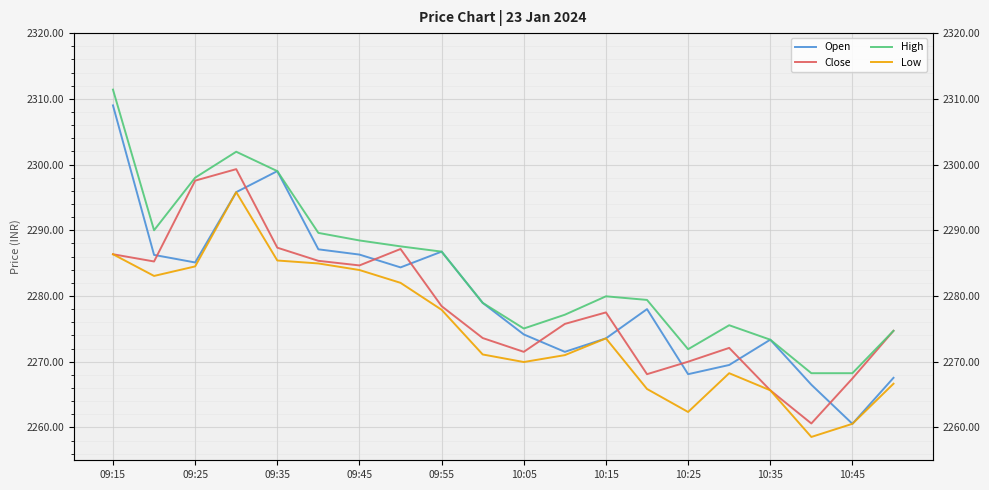

Rank the series by their maximum value, from highest to lowest.

High, Open, Close, Low